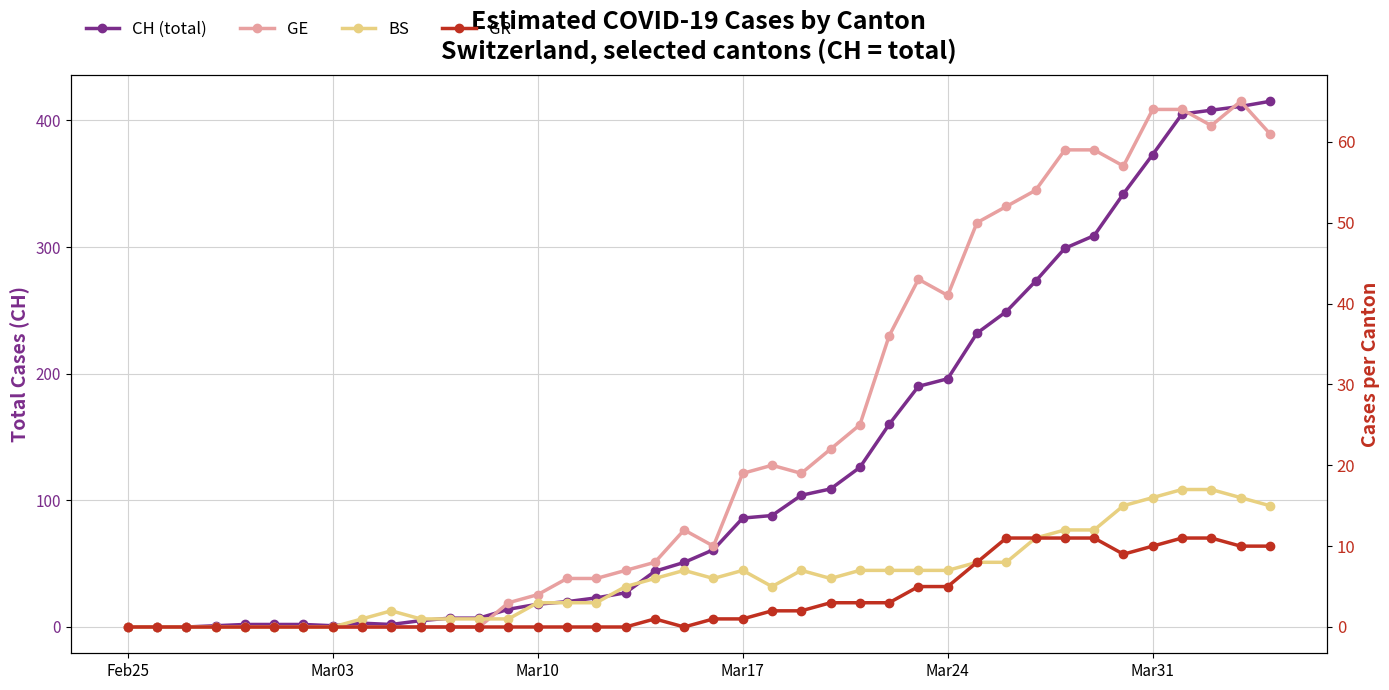

Is it true that BS equals 2 at 29?

False